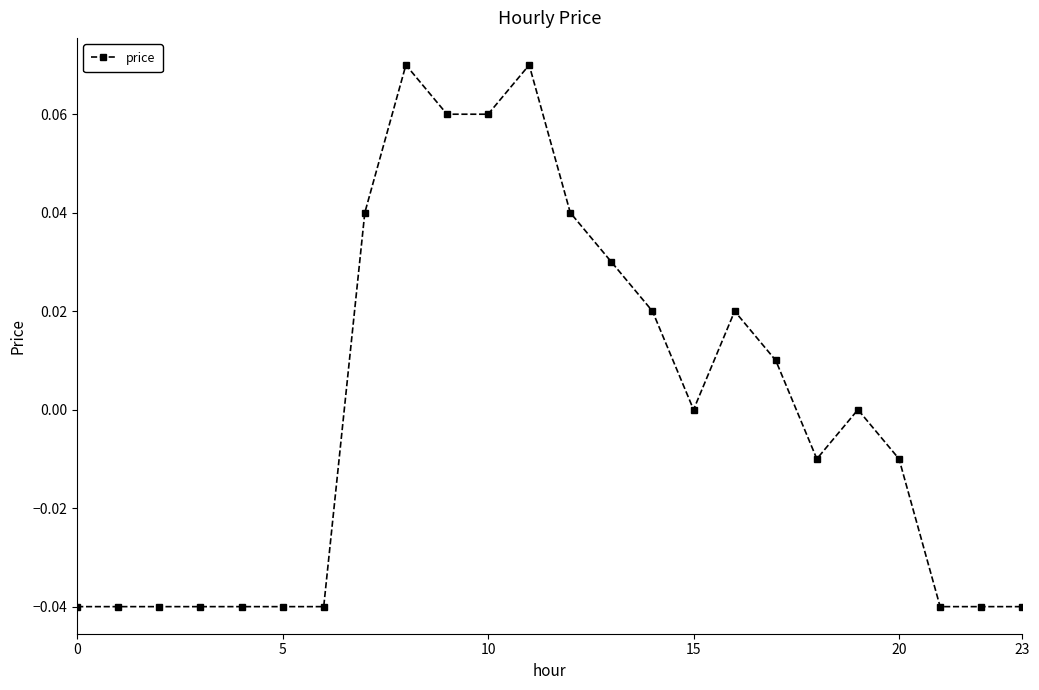

True or false: the data has more than 0 interior local peaks.

True